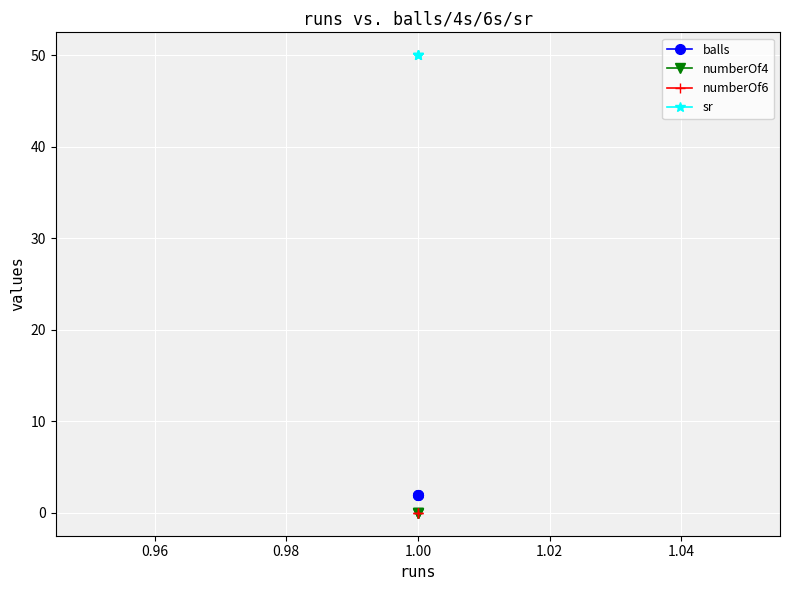

Is this an area chart (filled region under the line)?

No